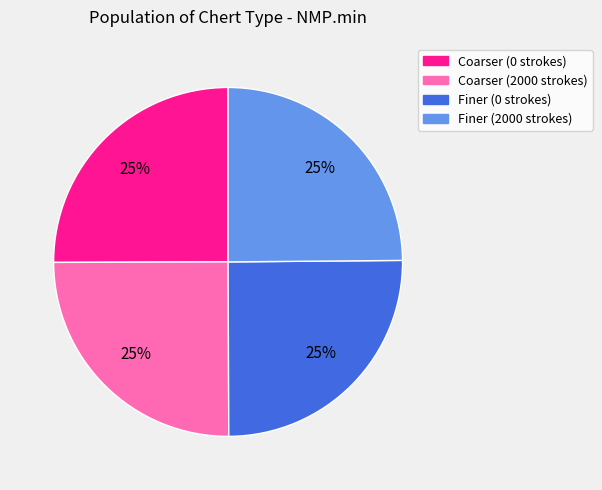

Is there a majority slice in this chart?

No